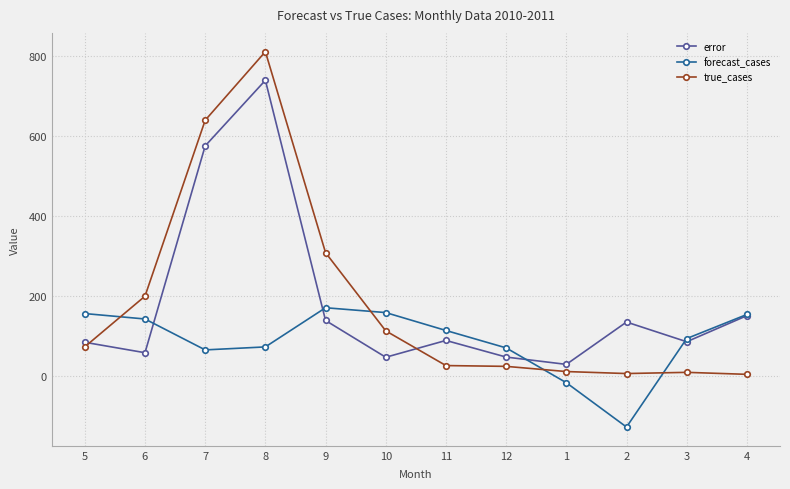

Which series has the largest range (max minus min)?

true_cases